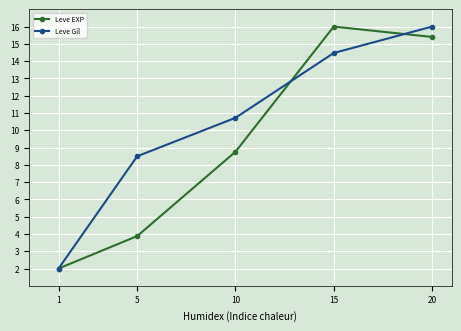

Is the value of Leve EXP at 15 greater than the value of Leve Gil at 5?

Yes